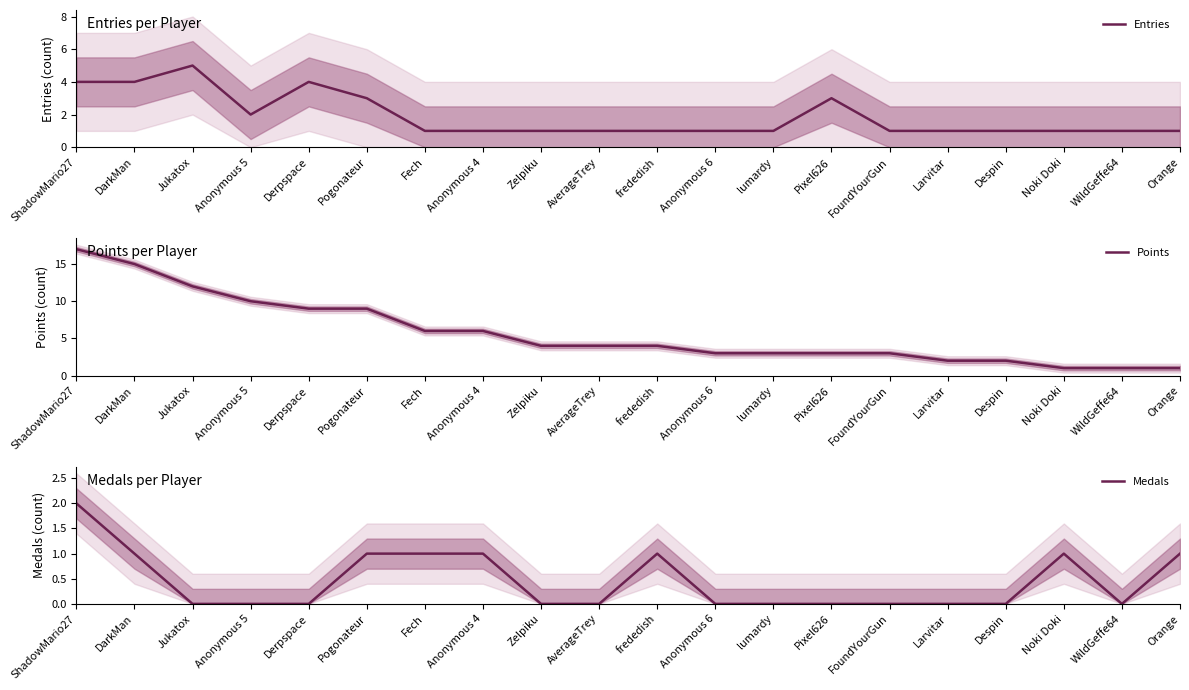

Rank the series by their maximum value, from lowest to highest.

Medals, Entries, Points